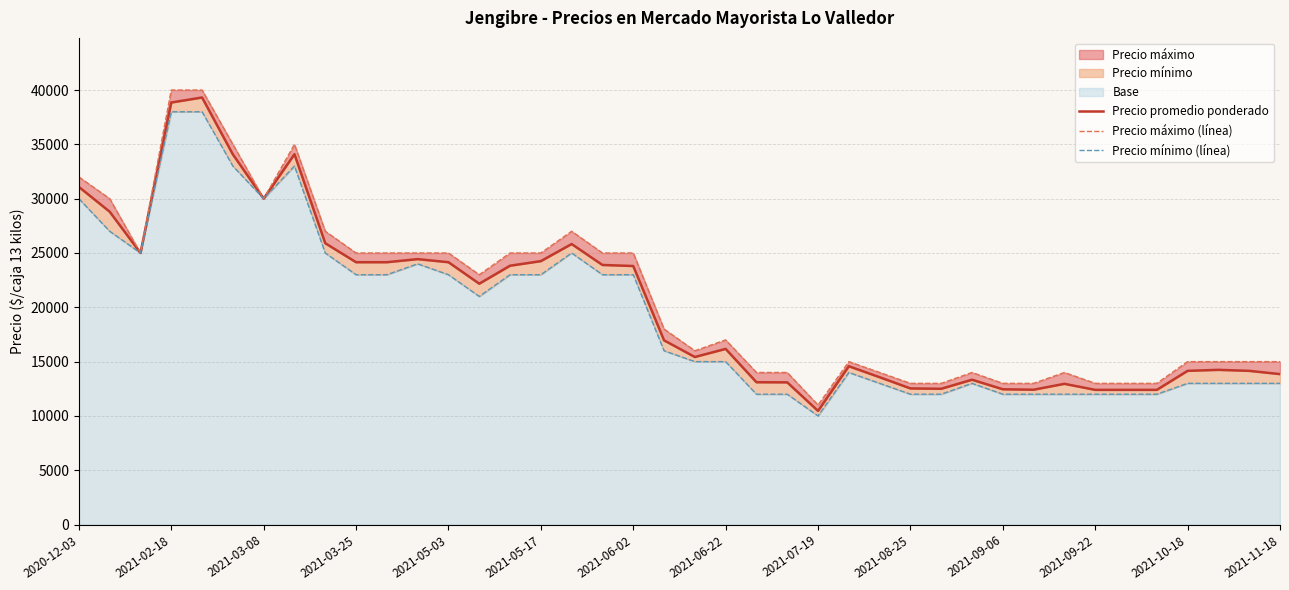

Reading left to right, extract all data points from this chart.

Precio promedio ponderado: 31080	28800	25000	38850	39314	34077	30000	34091	25897	24150	24150	24435	24150	22172	23828	24250	25824	23897	23800	16960	15425	16172	13103	13091	10462	14575	13565	12531	12500	13333	12455	12414	12956	12400	12400	12400	14150	14243	14150	13850
Precio máximo (línea): 32000	30000	25000	40000	40000	35000	30000	35000	27000	25000	25000	25000	25000	23000	25000	25000	27000	25000	25000	18000	16000	17000	14000	14000	11000	15000	14000	13000	13000	14000	13000	13000	14000	13000	13000	13000	15000	15000	15000	15000
Precio mínimo (línea): 30000	27000	25000	38000	38000	33000	30000	33000	25000	23000	23000	24000	23000	21000	23000	23000	25000	23000	23000	16000	15000	15000	12000	12000	10000	14000	13000	12000	12000	13000	12000	12000	12000	12000	12000	12000	13000	13000	13000	13000